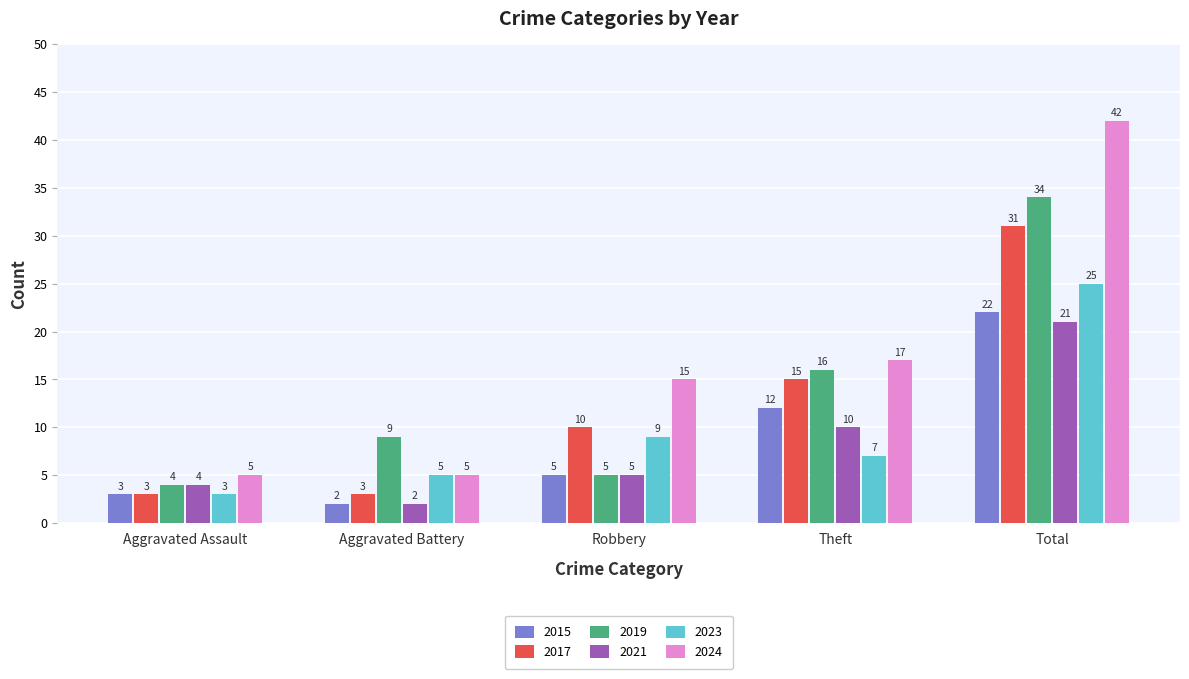

Reading right to left, what are all the values shown in this chart?

2015: 22	12	5	2	3
2017: 31	15	10	3	3
2019: 34	16	5	9	4
2021: 21	10	5	2	4
2023: 25	7	9	5	3
2024: 42	17	15	5	5